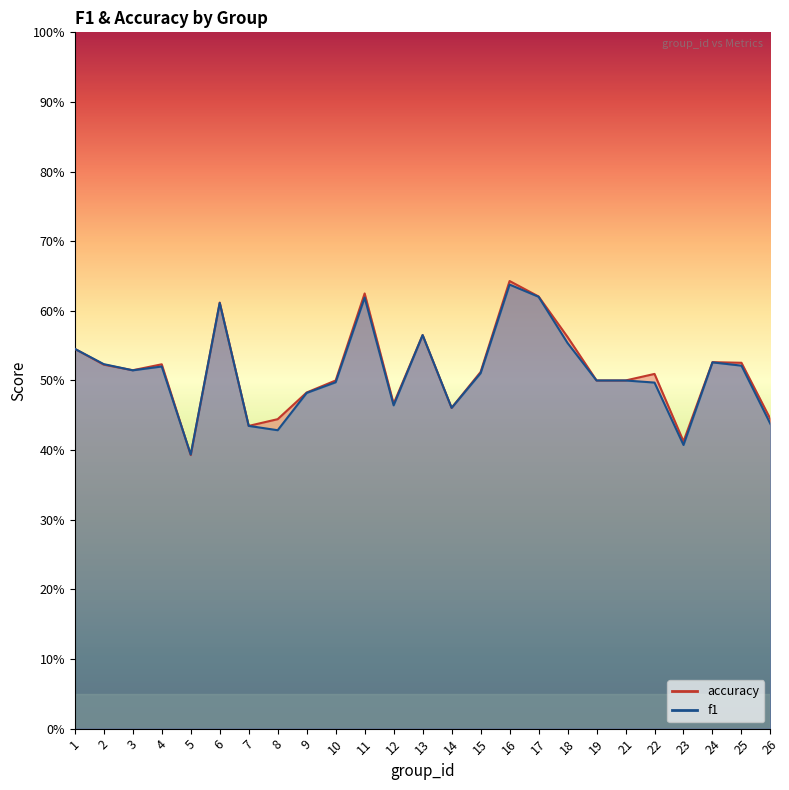

What are all the series names shown in the legend?

f1, accuracy